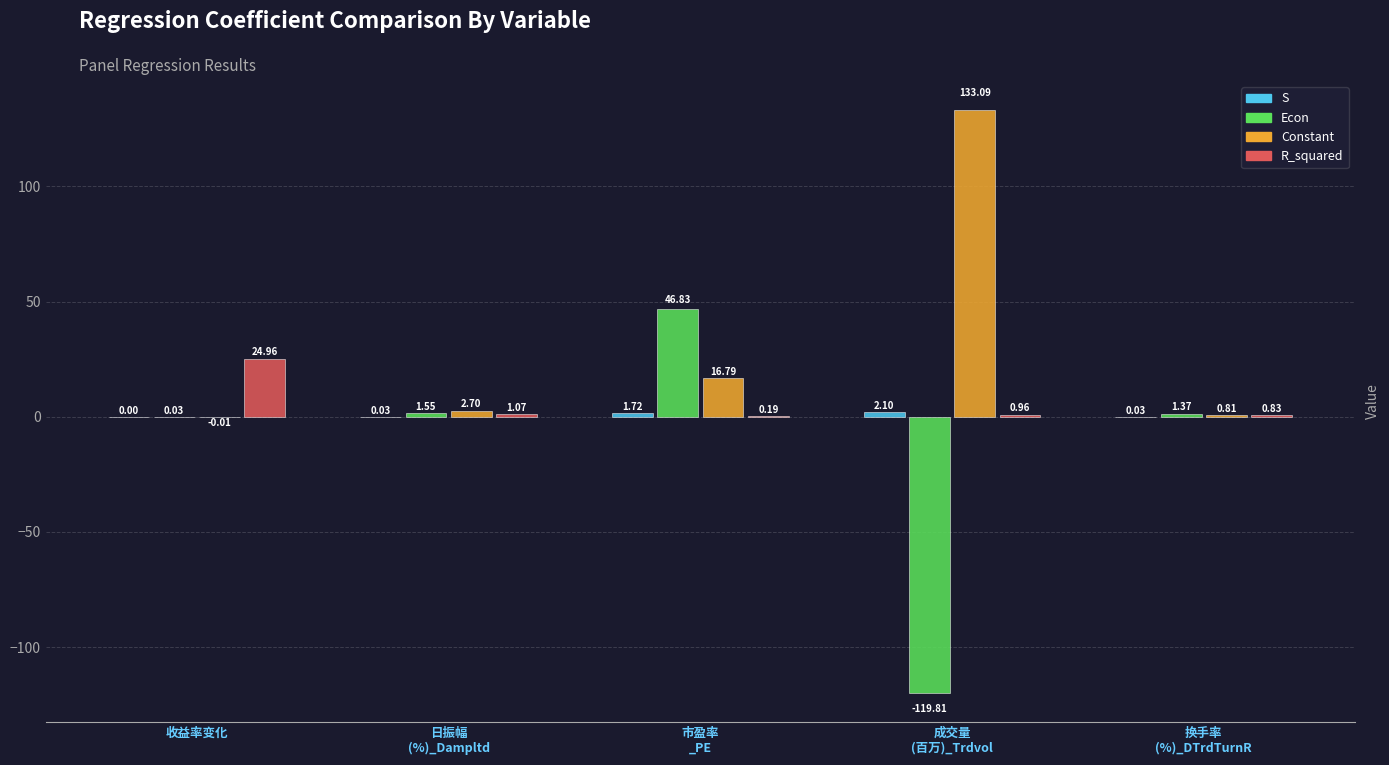

What is the total value across all series at 换手率
(%)_DTrdTurnR?

3.0